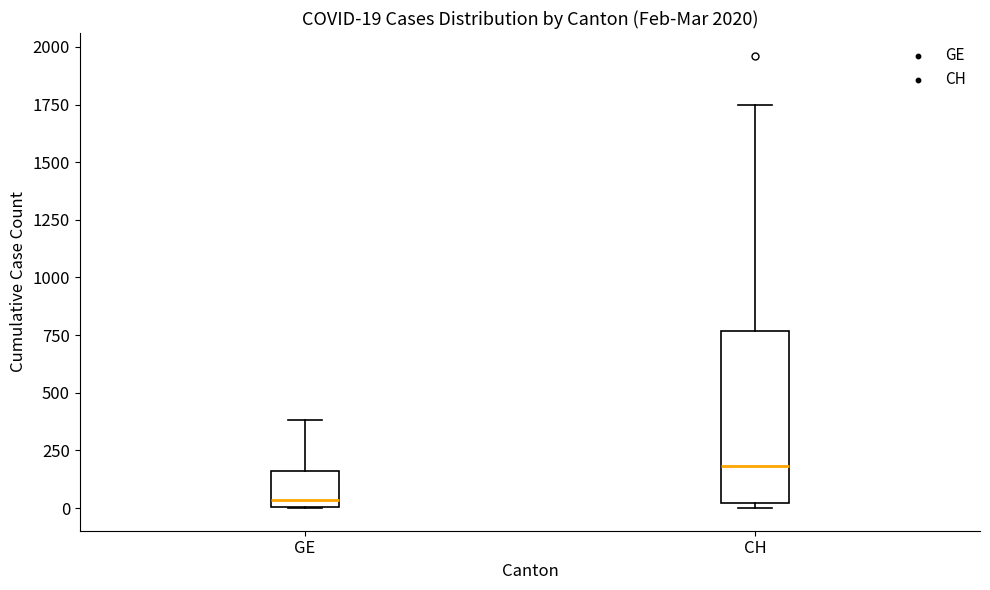

Comparing the boxes themselves (not the whiskers), which one is the tallest?

CH